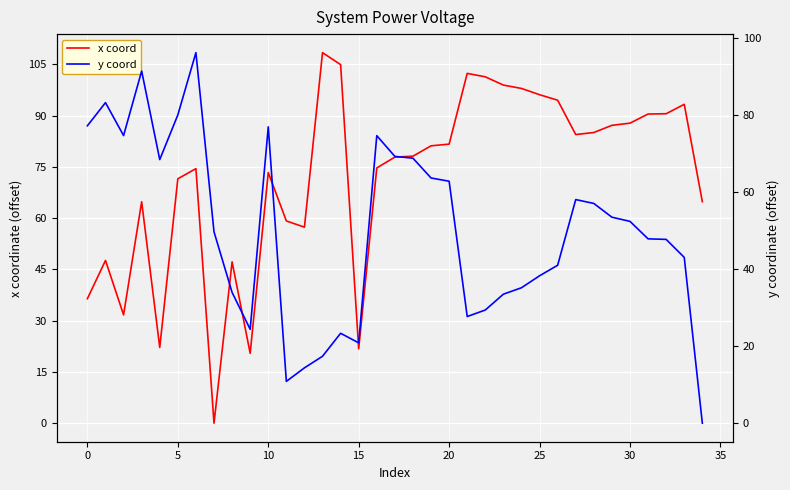

Rank the series by their average value, from highest to lowest.

x coord, y coord